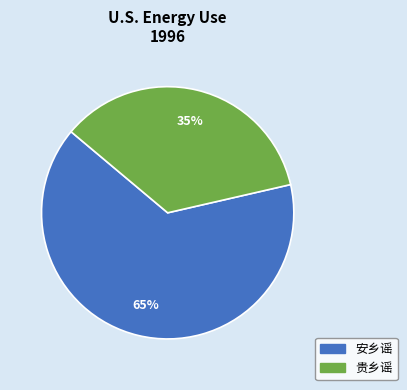

To the nearest percent, what is the average slice percentage?

50%